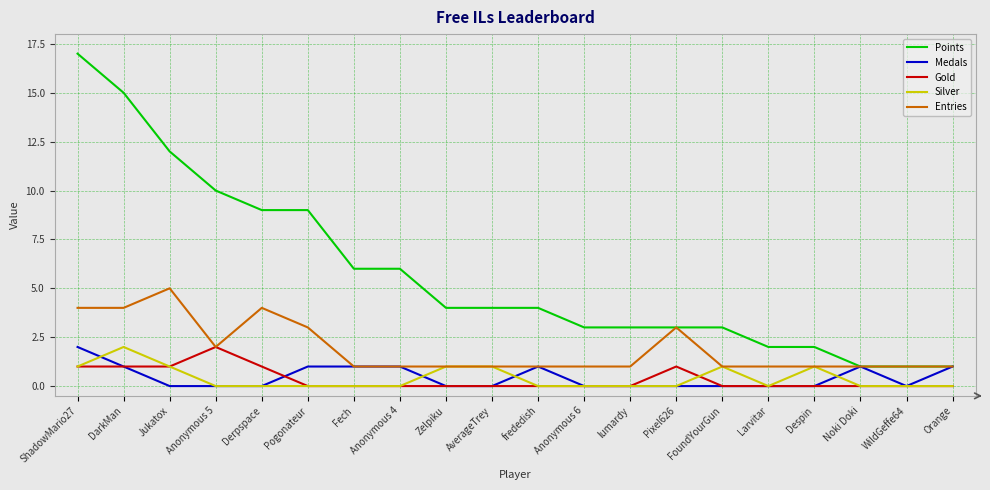

At which category is the sum across all series the highest?

ShadowMario27